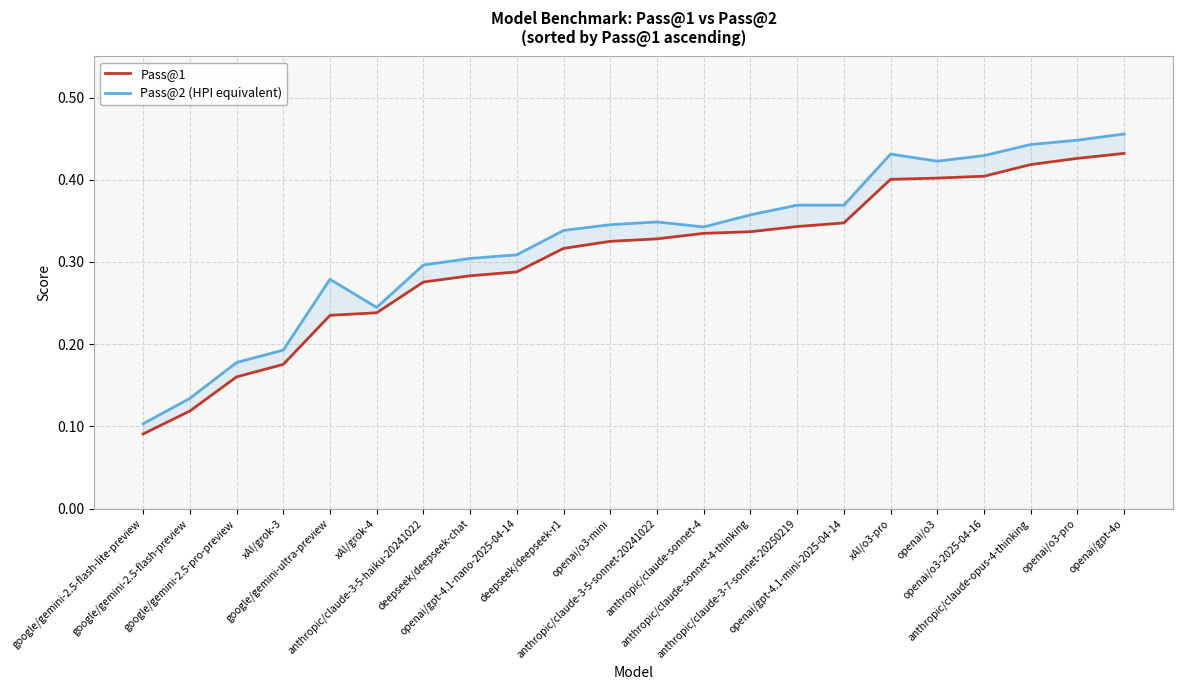

The Pass@1 series shows 0.2 at openai/o3-mini. True or false?

False